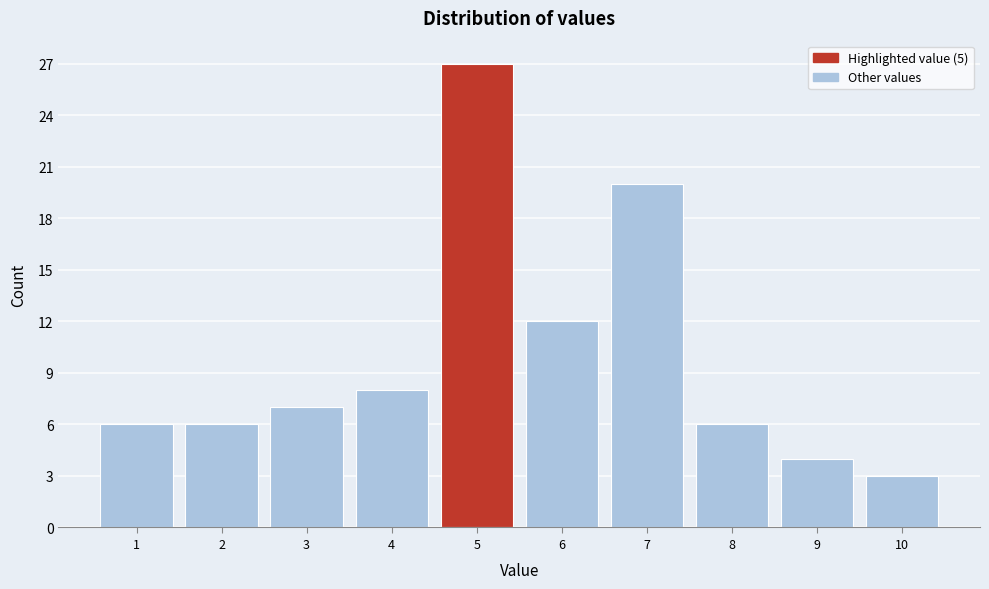

How tall is the bar that spans 8.5 to 9.5 on the x-axis? The values are not printed on the chart, so give them approximately, as read against the axis.

4